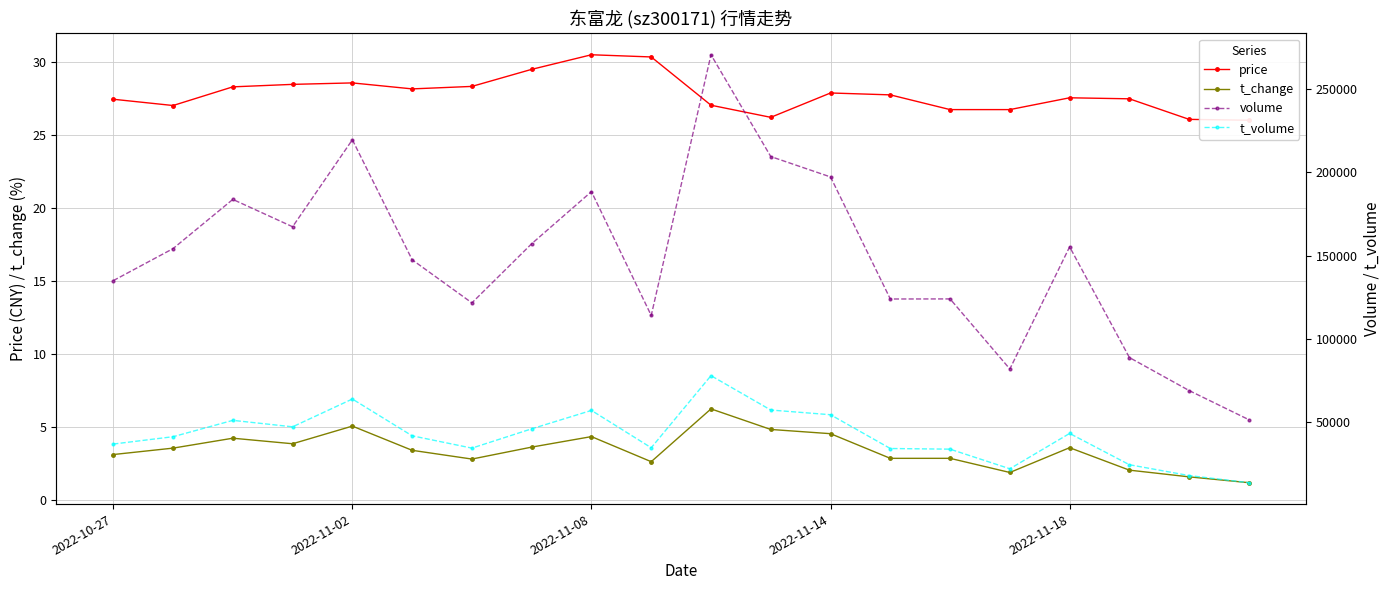

At which category is the sum across all series the highest?

10